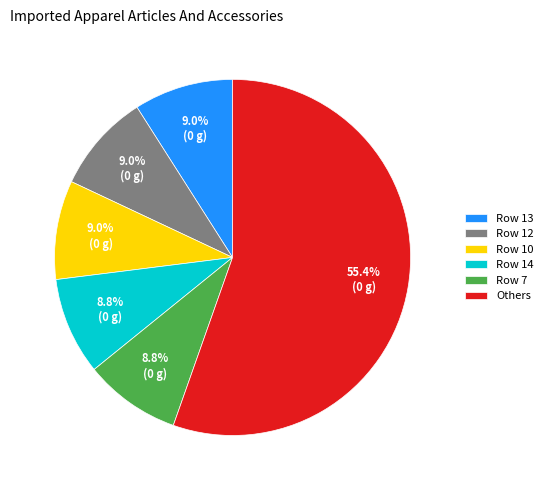

Count the number of slices in the pie.

6